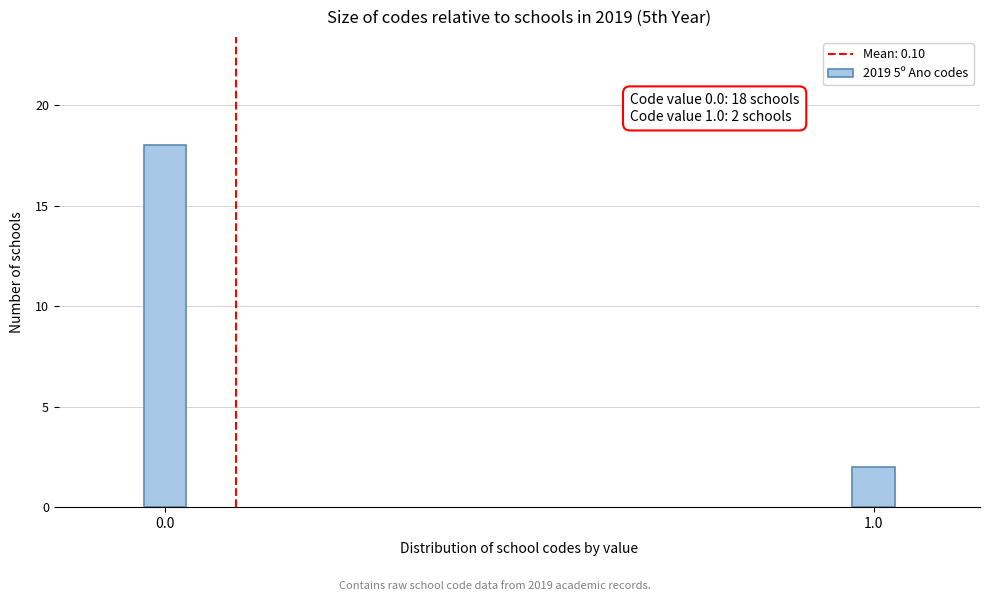

Reading left to right, list all the values displayed in this chart.

18	2